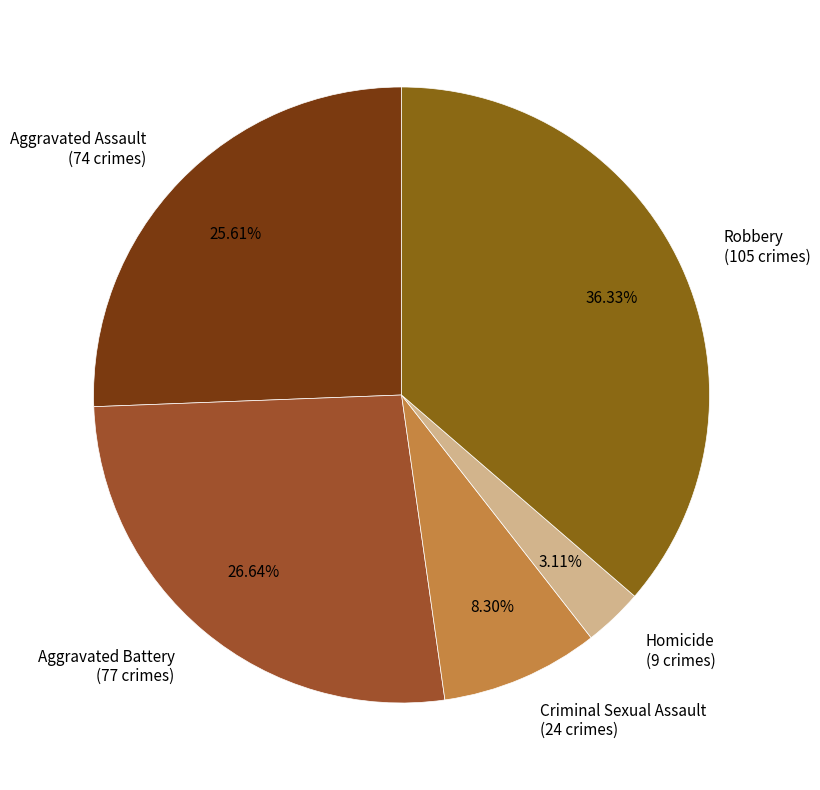

Is there any slice that represents more than half of the pie?

No